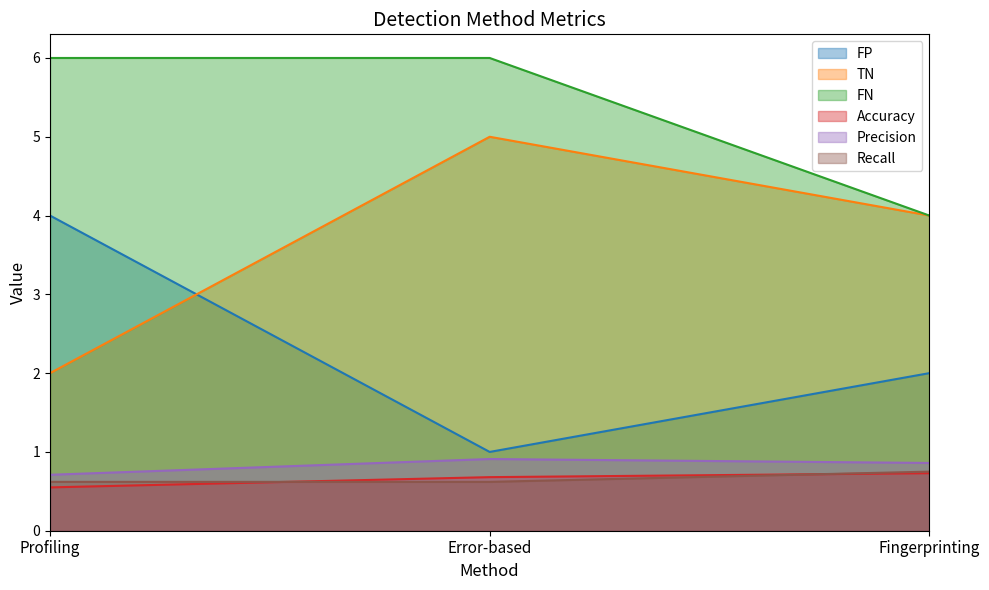

Count the Precision values in the range 0 to 1.

3